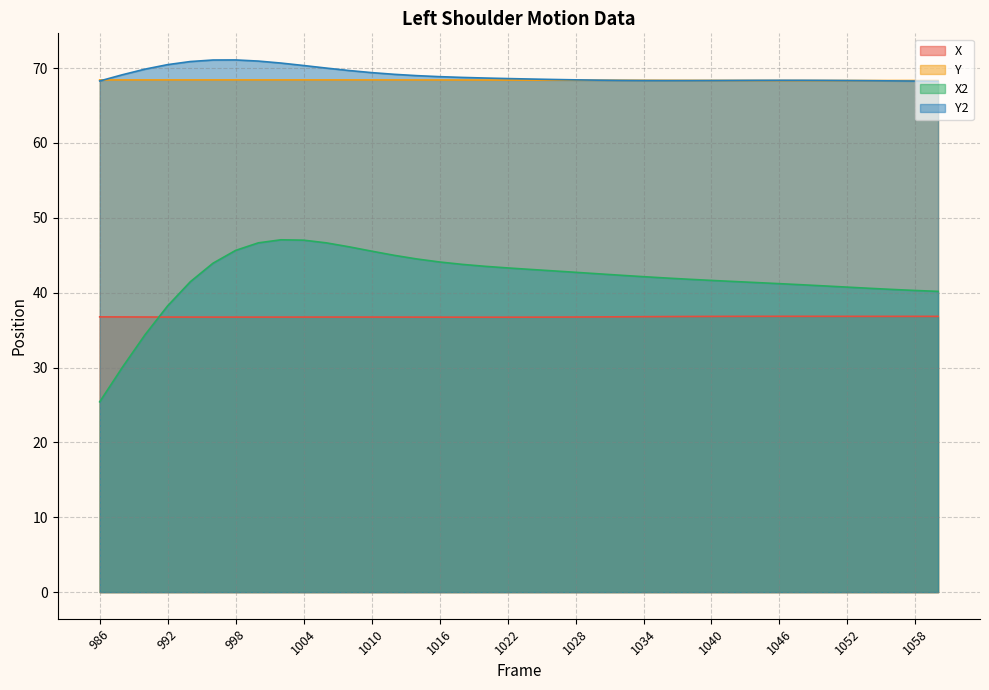

Is it true that Y2 equals 68.3 at 1034?

True